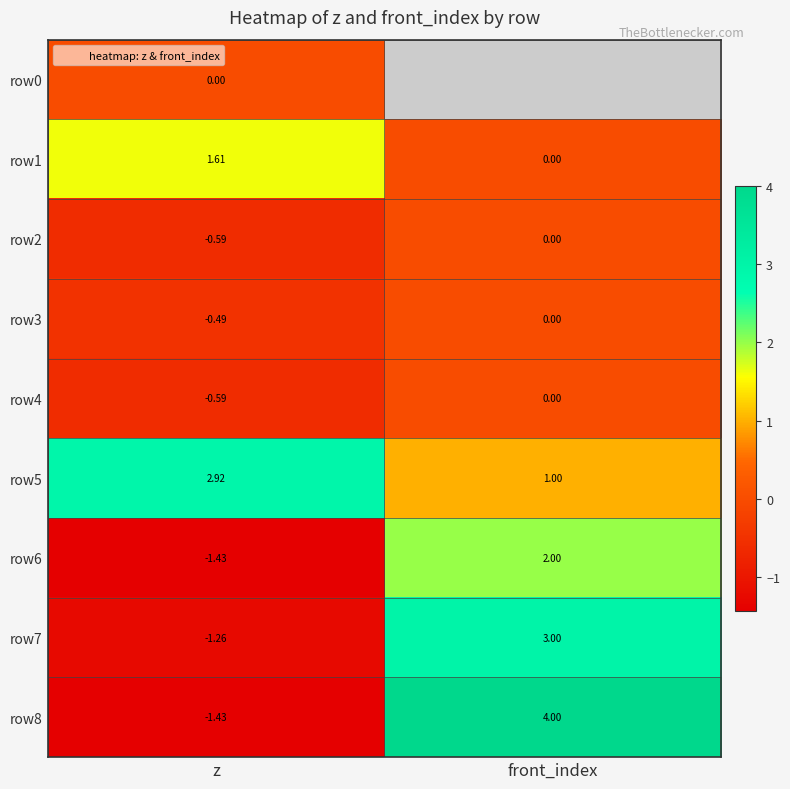

What is the sum of the row4 values at z and front_index?

-0.6